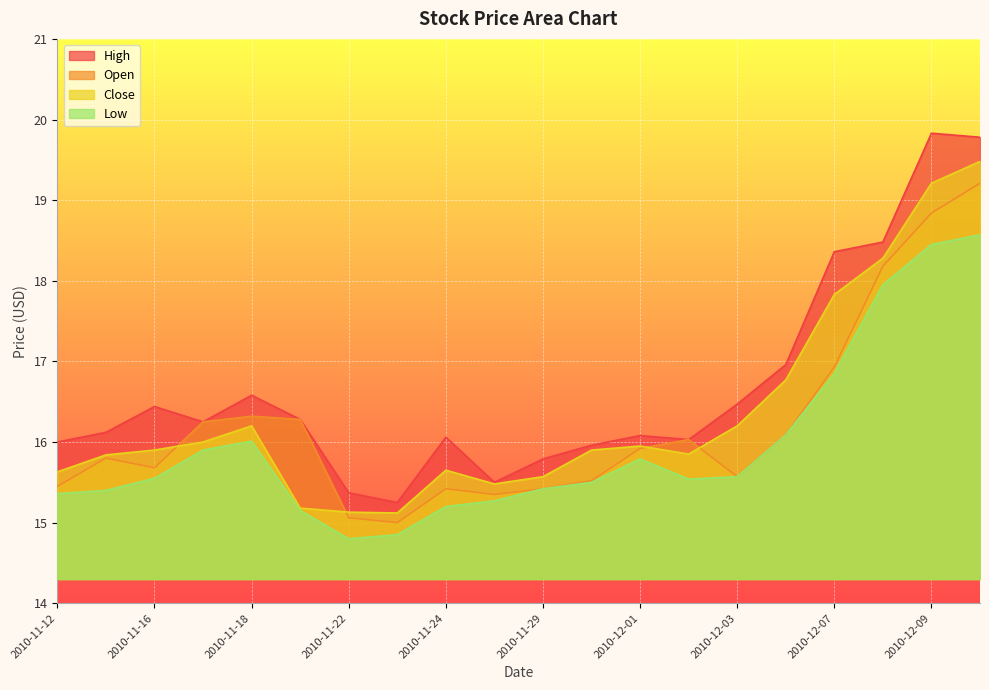

List the labels in order of High value, smallest first.

2010-11-23, 2010-11-22, 2010-11-26, 2010-11-29, 2010-11-30, 2010-11-12, 2010-12-02, 2010-11-24, 2010-12-01, 2010-11-15, 2010-11-17, 2010-11-19, 2010-11-16, 2010-12-03, 2010-11-18, 2010-12-06, 2010-12-07, 2010-12-08, 2010-12-10, 2010-12-09